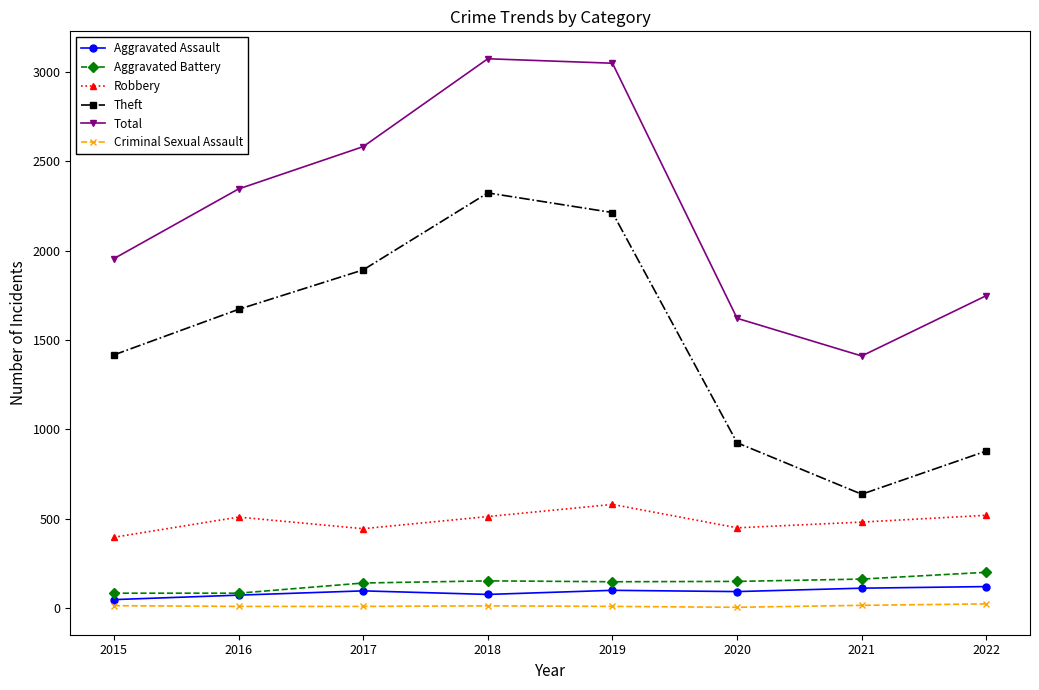

True or false: Robbery has more than 0 interior local peaks.

True